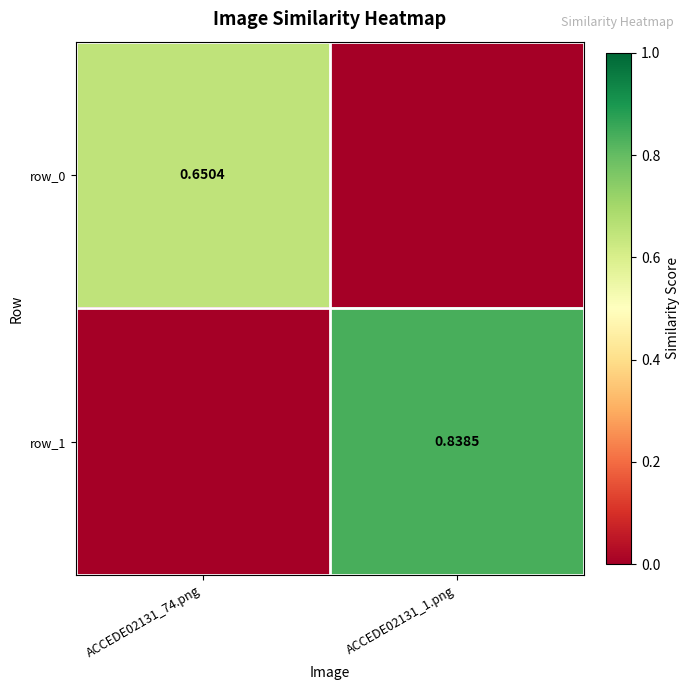

List the series in order of their peak value, highest first.

row_1, row_0